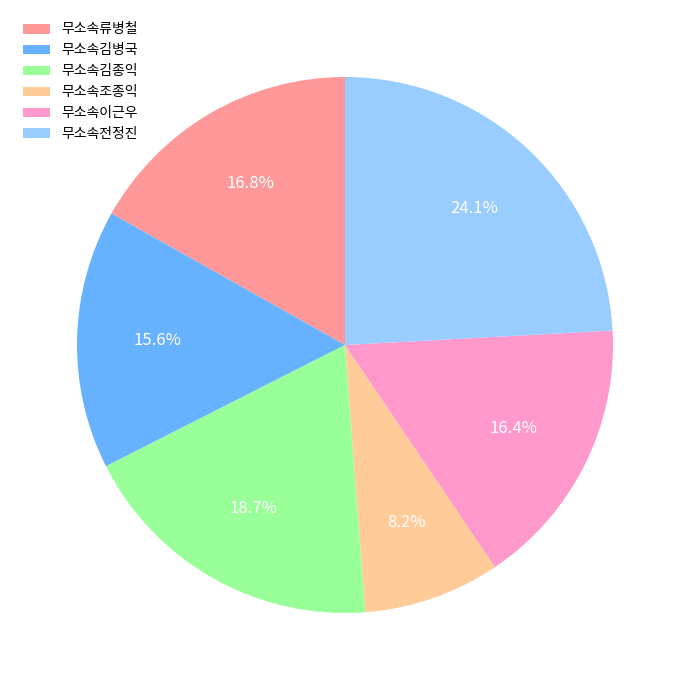

Which slice is the smallest?

무소속조종익